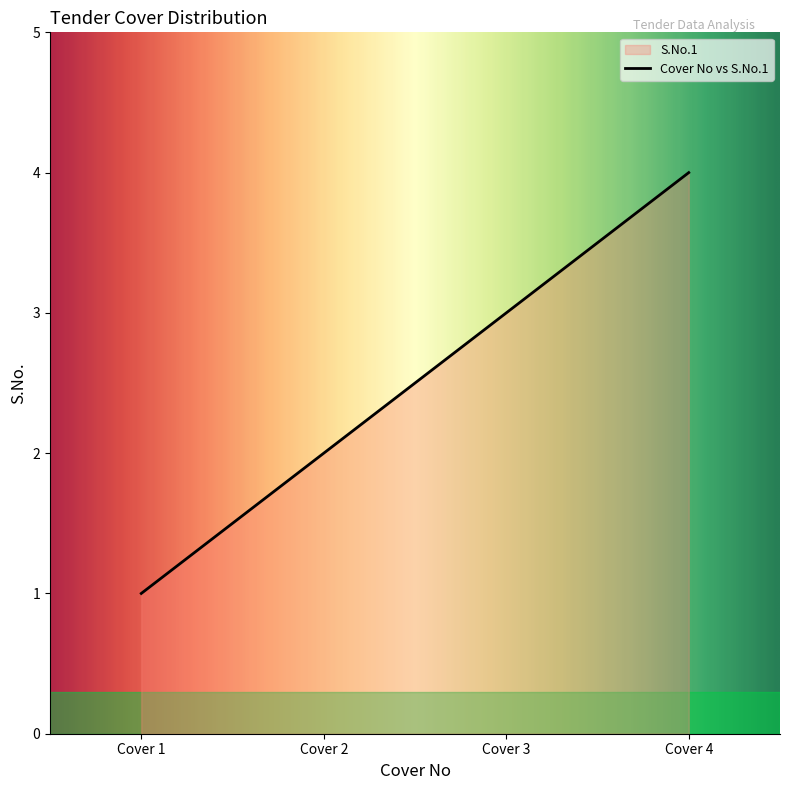

What is the difference between the maximum and minimum values?

3.0